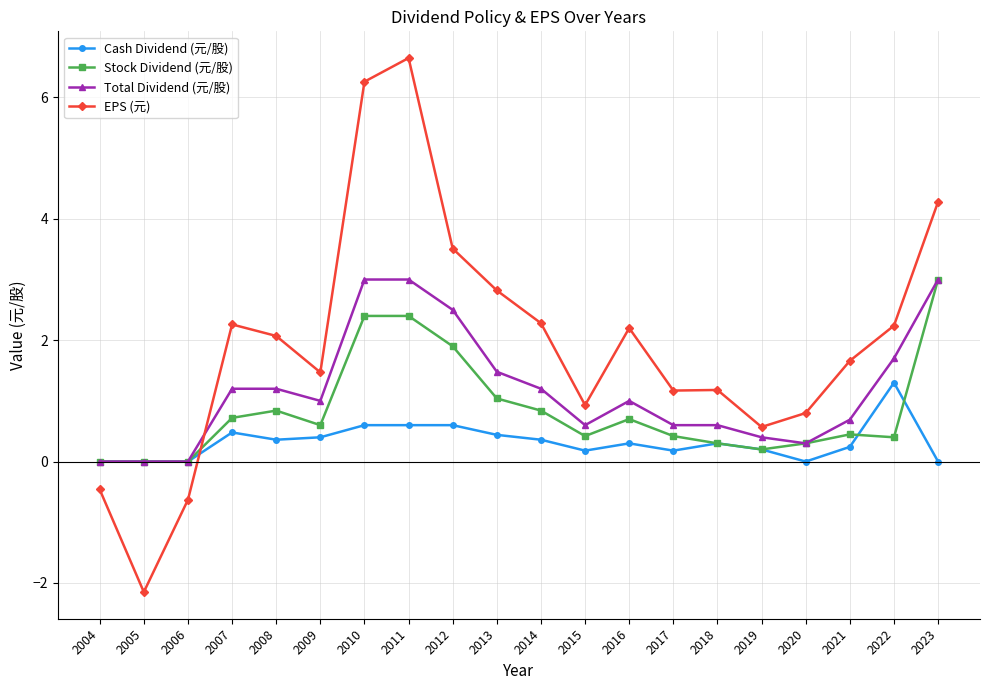

At which category is the sum across all series the highest?

2011